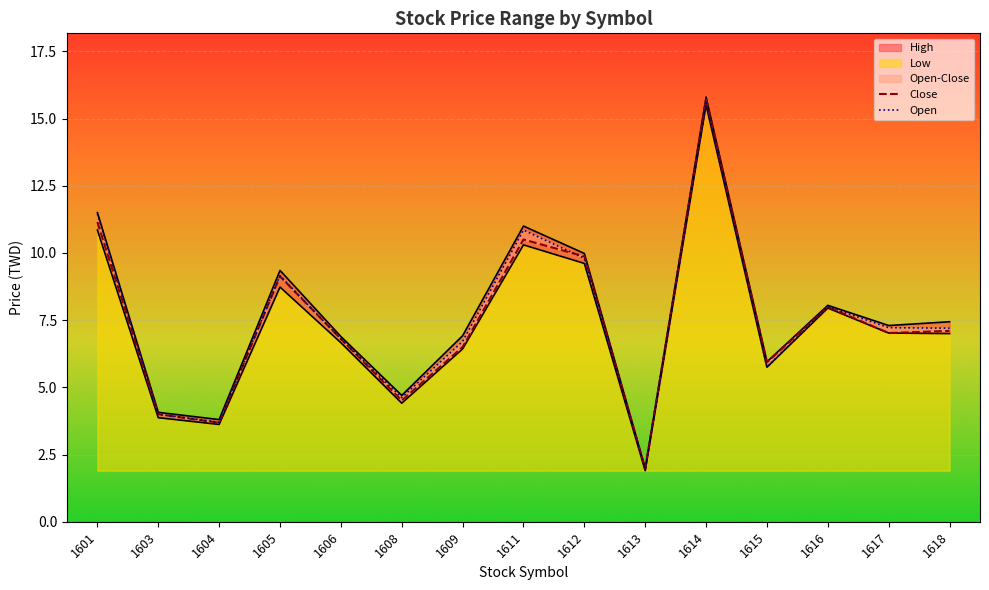

What is the greatest value displayed?

15.7